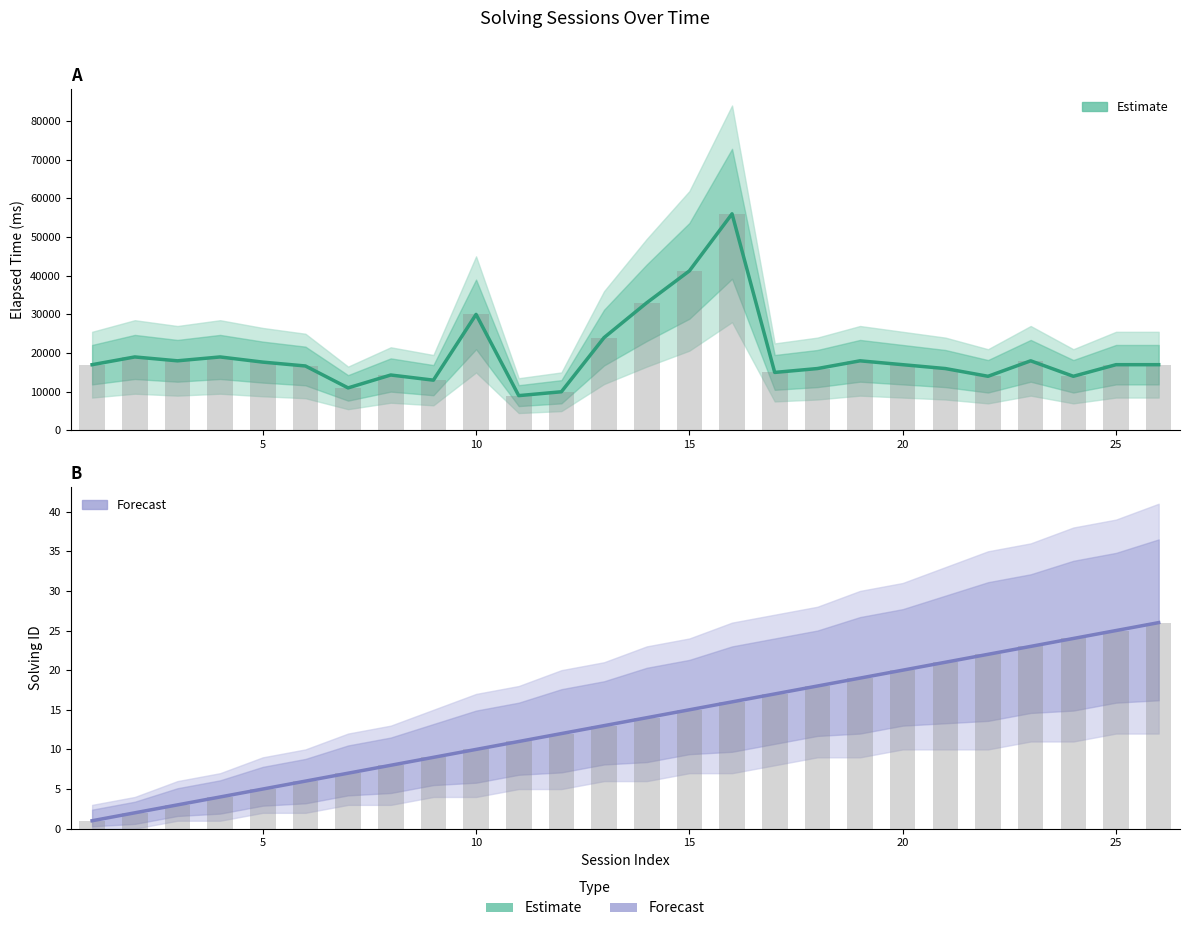

Reading left to right, extract all data points from this chart.

elapsed_time: 17000	19000	18000	19000	17666	16666	11000	14333	13000	30000	9000	10000	24000	33000	41250	56000	15000	16000	18000	17000	16000	14000	18000	14000	17000	17000
solving_id: 1	2	3	4	5	6	7	8	9	10	11	12	13	14	15	16	17	18	19	20	21	22	23	24	25	26